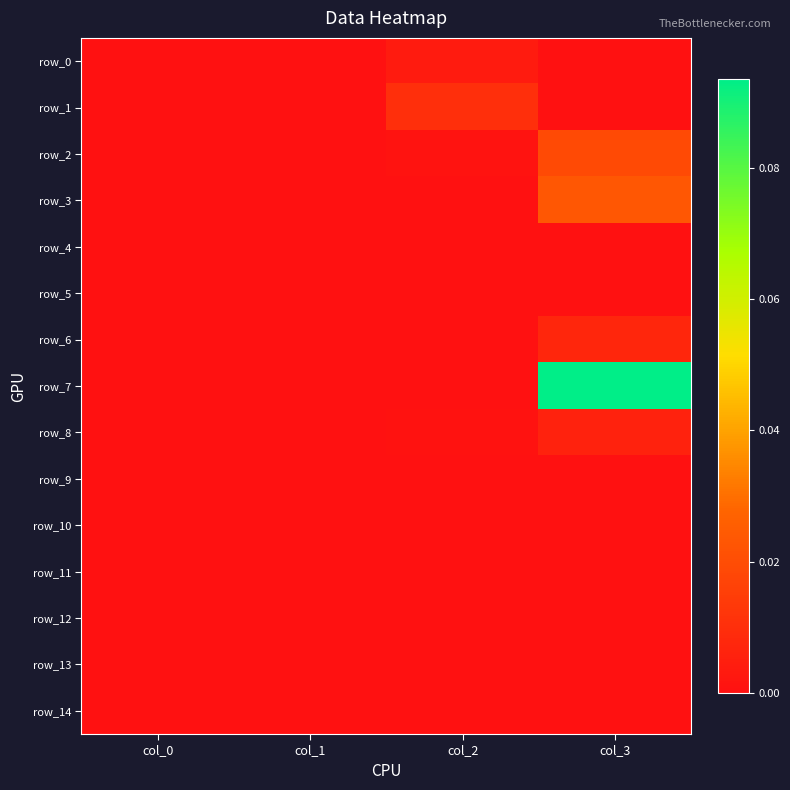

At which category does the chart reach its peak across all series?

col_3